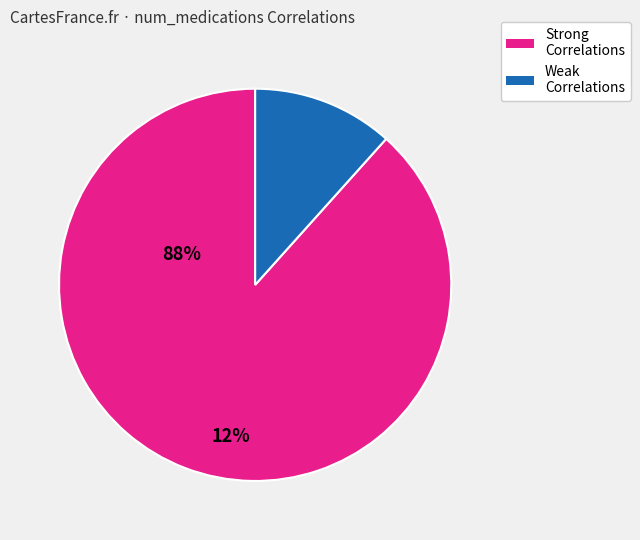

Is there any slice that represents more than half of the pie?

Yes